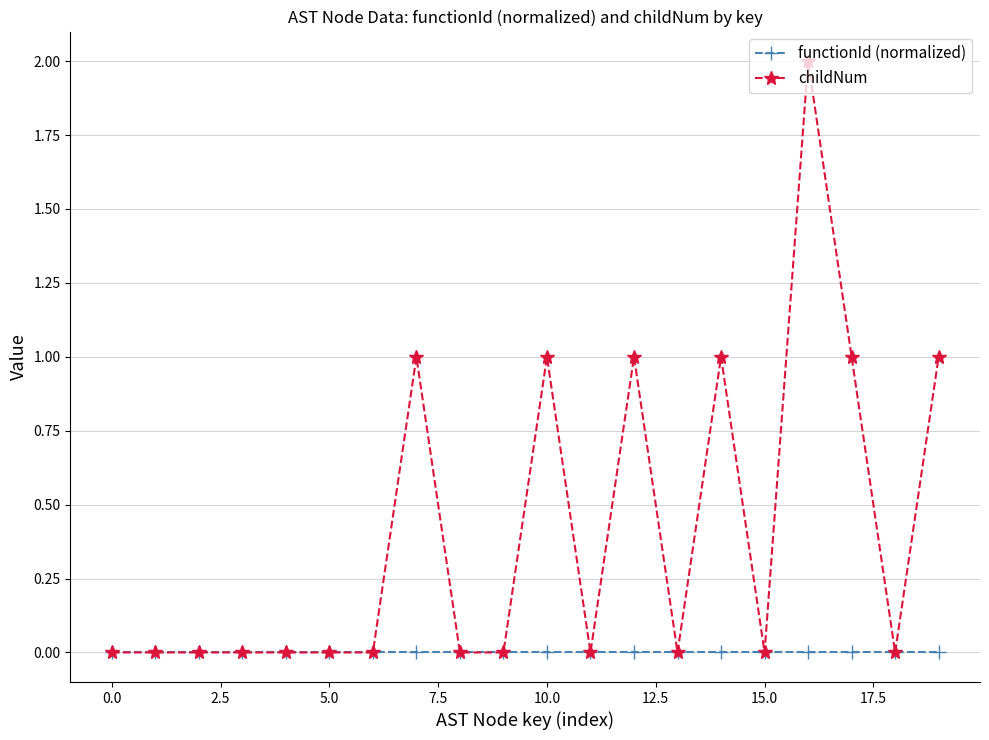

Which series has the largest total across all categories?

childNum